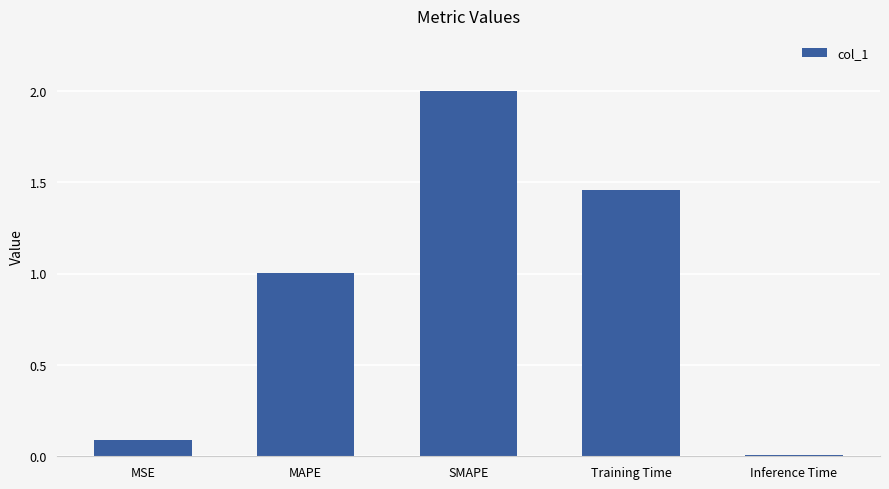

How many data points are less than 1?

2